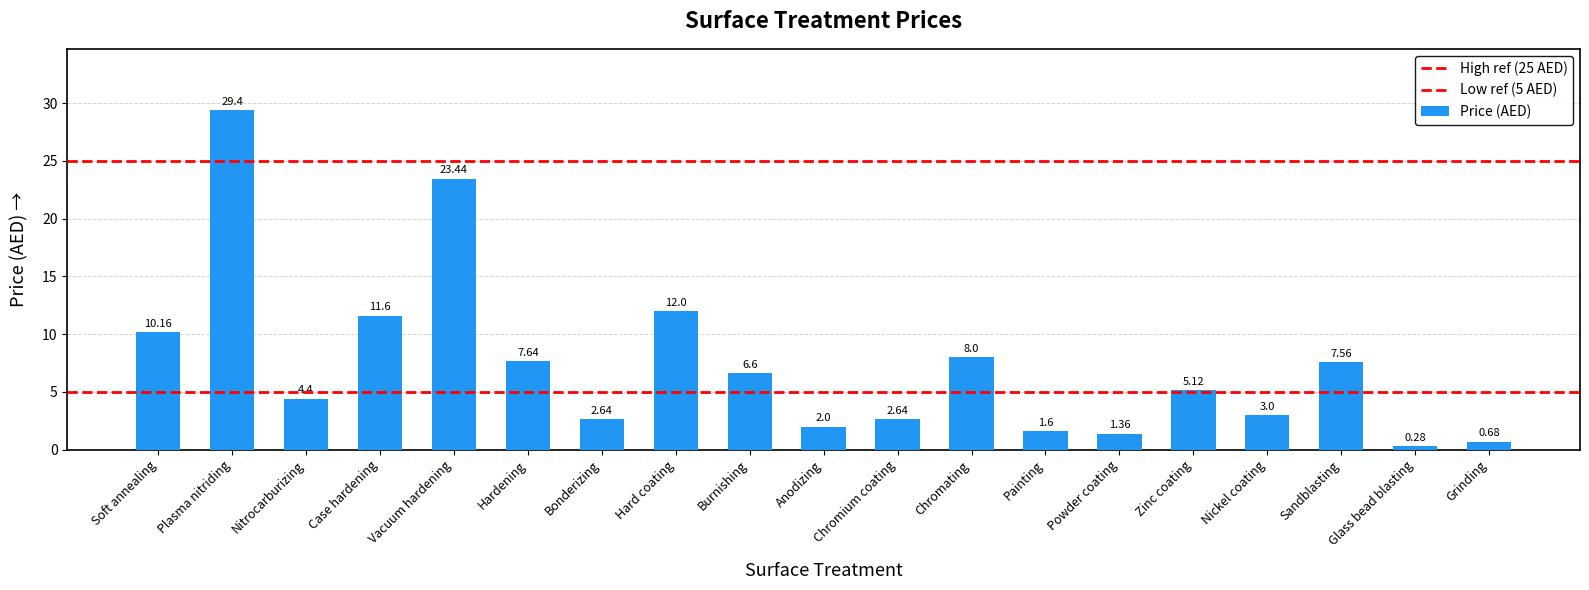

Reading right to left, transcribe all the data shown in this chart.

0.7	0.3	7.6	3.0	5.1	1.4	1.6	8.0	2.6	2.0	6.6	12.0	2.6	7.6	23.4	11.6	4.4	29.4	10.2